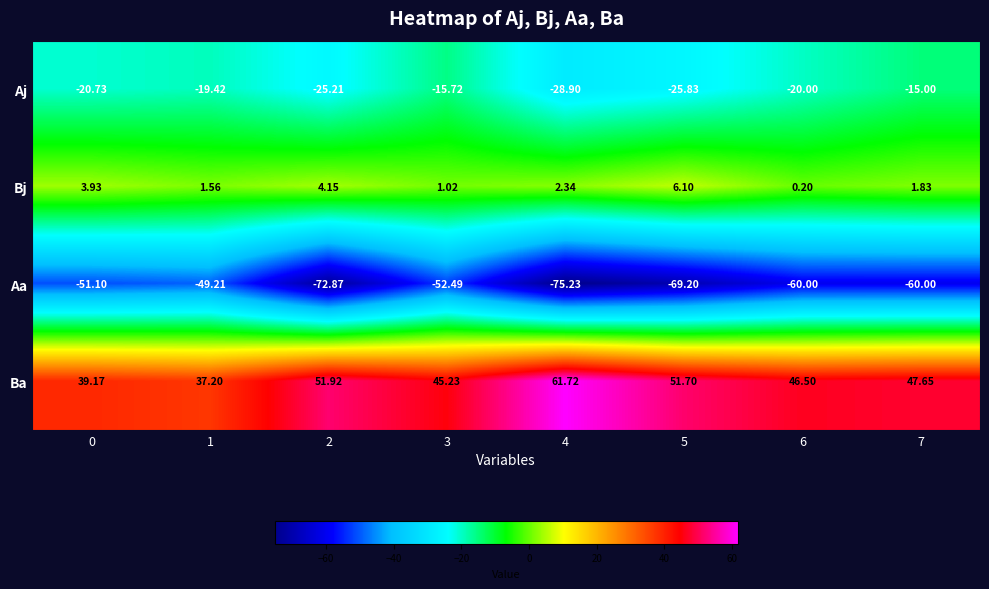

List the series in order of their overall mean, lowest first.

Aa, Aj, Bj, Ba